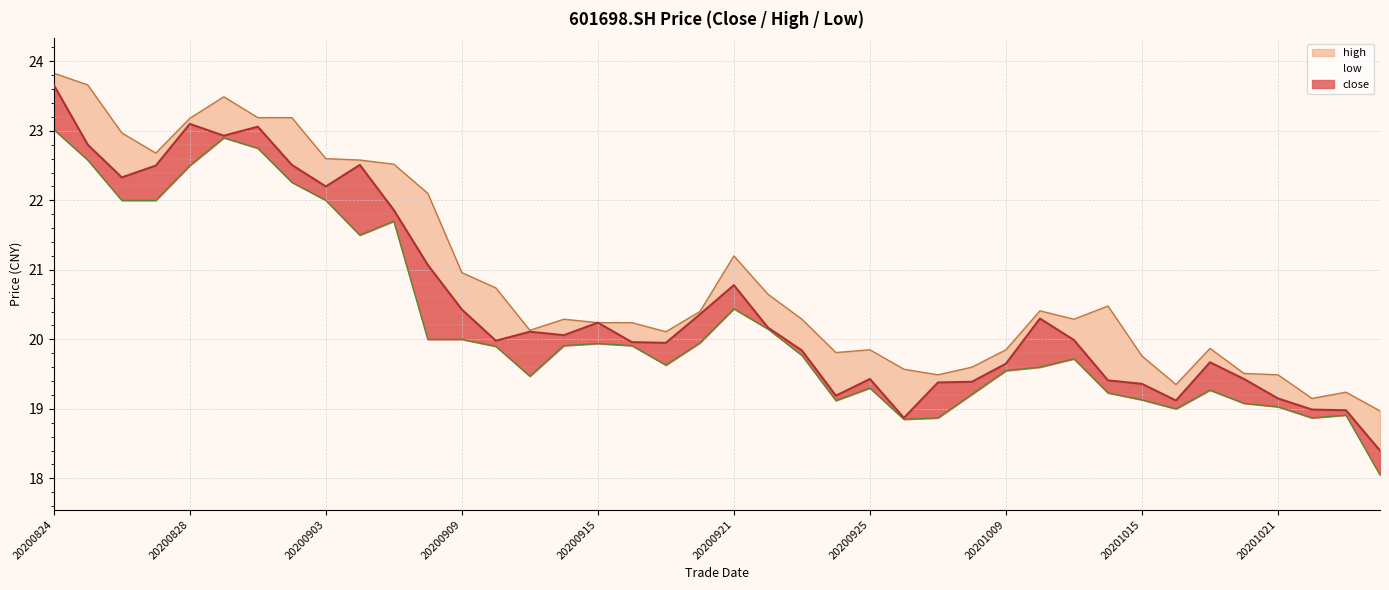

Where is the first local maximum for low?

20200831